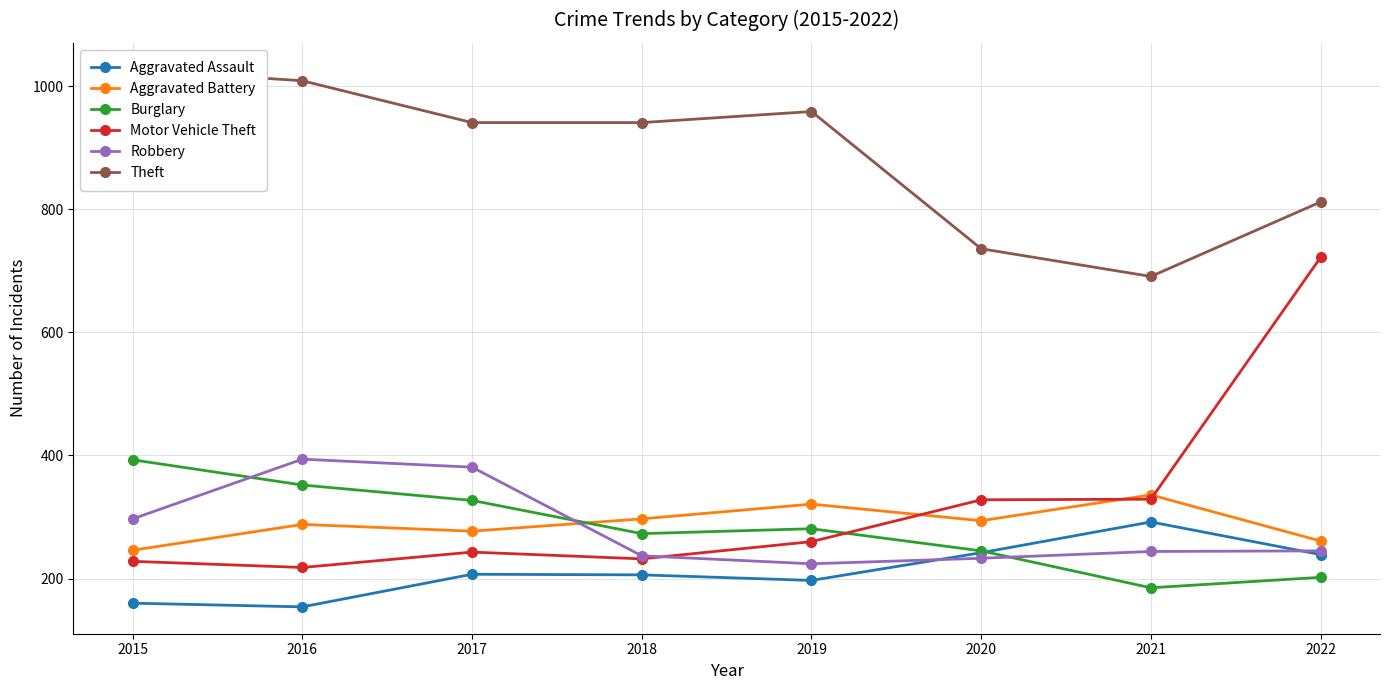

Reading left to right, extract all data points from this chart.

Aggravated Assault: 2015=160	2016=154	2017=207	2018=206	2019=197	2020=242	2021=292	2022=239
Aggravated Battery: 2015=246	2016=288	2017=277	2018=297	2019=321	2020=294	2021=336	2022=261
Burglary: 2015=393	2016=352	2017=327	2018=273	2019=281	2020=245	2021=185	2022=202
Motor Vehicle Theft: 2015=228	2016=218	2017=243	2018=232	2019=260	2020=328	2021=329	2022=722
Robbery: 2015=297	2016=394	2017=381	2018=237	2019=224	2020=233	2021=244	2022=245
Theft: 2015=1027	2016=1009	2017=941	2018=941	2019=959	2020=736	2021=691	2022=812